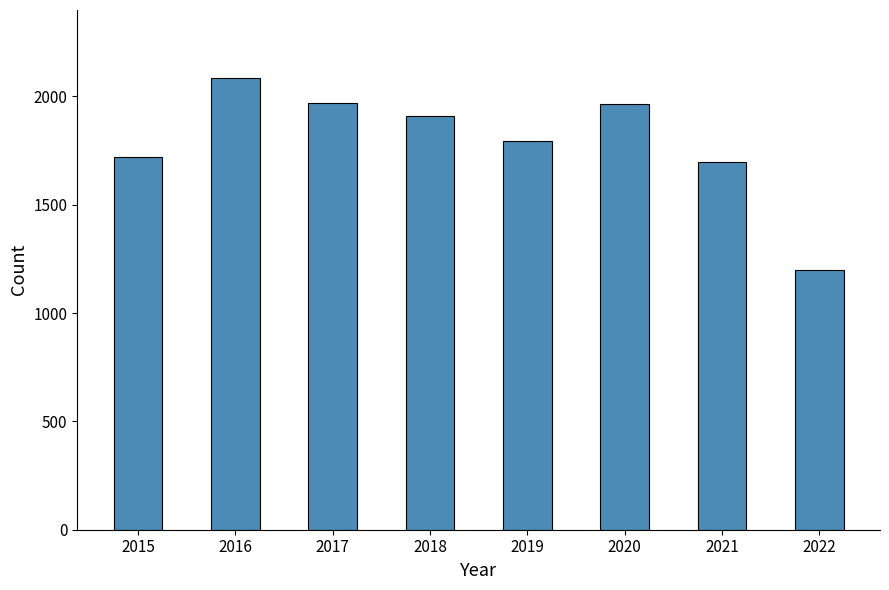

What is the value of the 3rd bar from the left?

1971